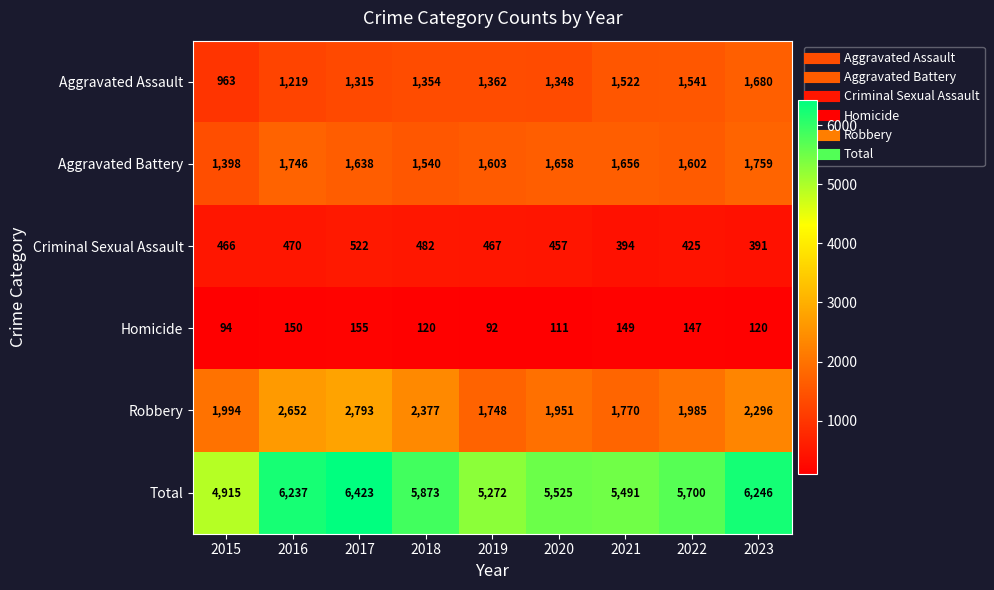

How many data points in Robbery are less than 1994?

4